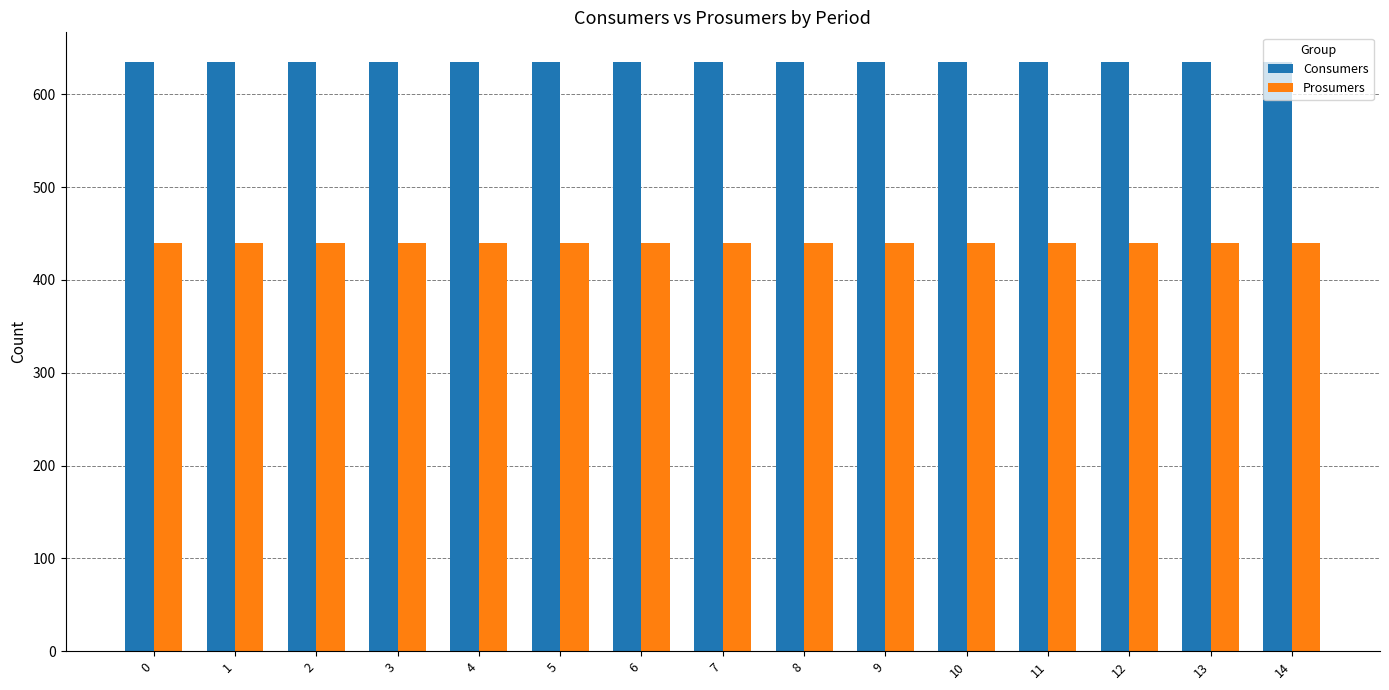

The Consumers series shows 635 at 13. True or false?

True